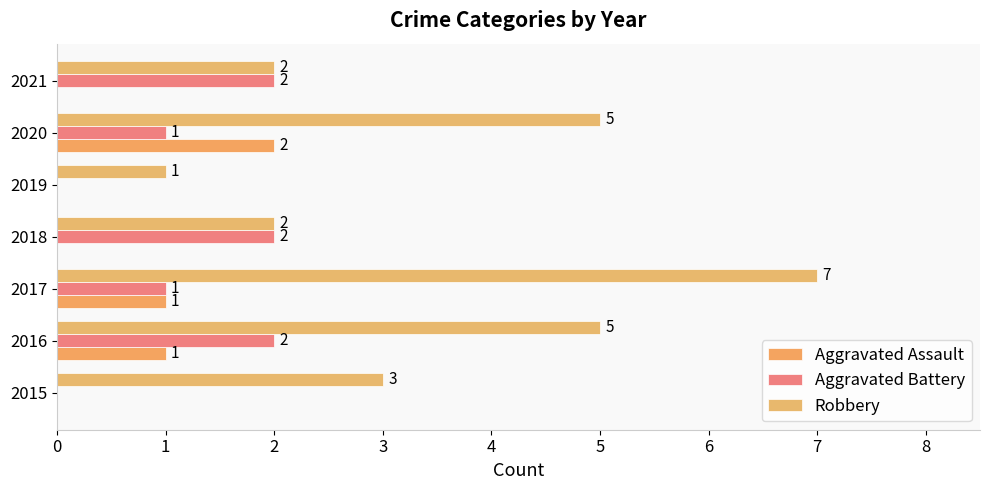

How many series are shown in this chart?

3